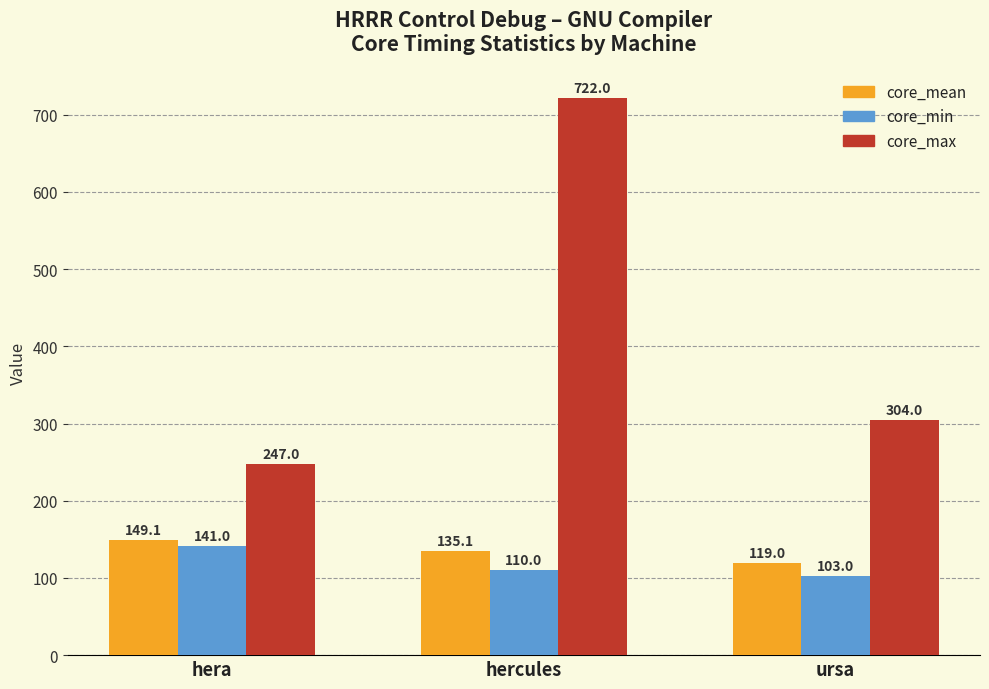

Reading right to left, list all the values displayed in this chart.

core_mean: ursa=119.0	hercules=135.1	hera=149.1
core_min: ursa=103.0	hercules=110.0	hera=141.0
core_max: ursa=304.0	hercules=722.0	hera=247.0